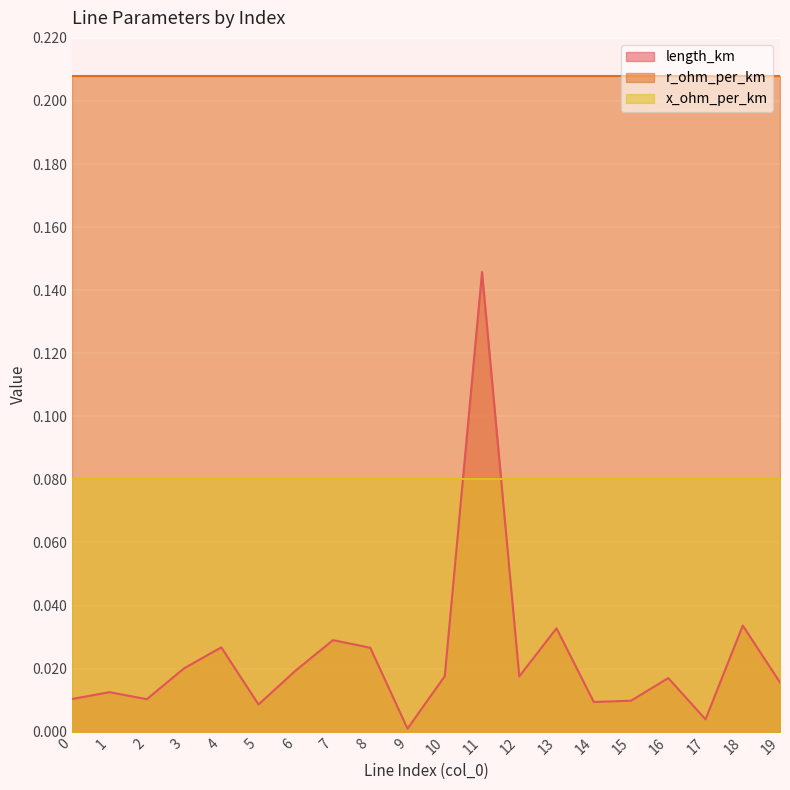

Rank the series by their average value, from lowest to highest.

length_km, x_ohm_per_km, r_ohm_per_km